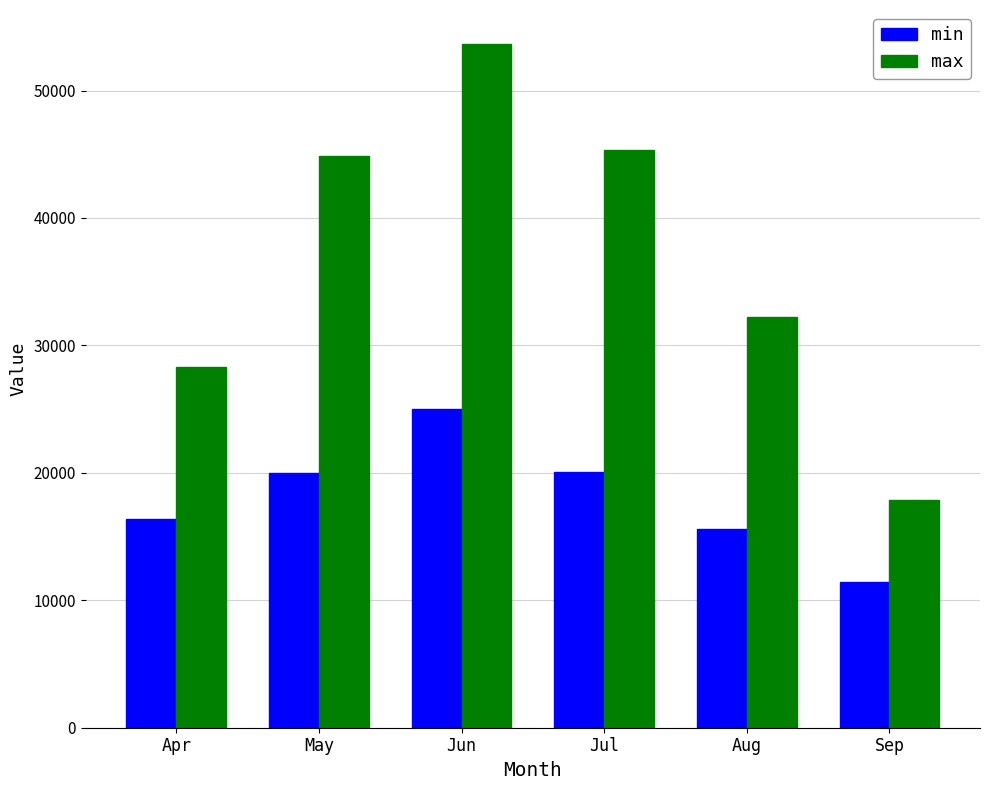

Which series has the largest range (max minus min)?

max